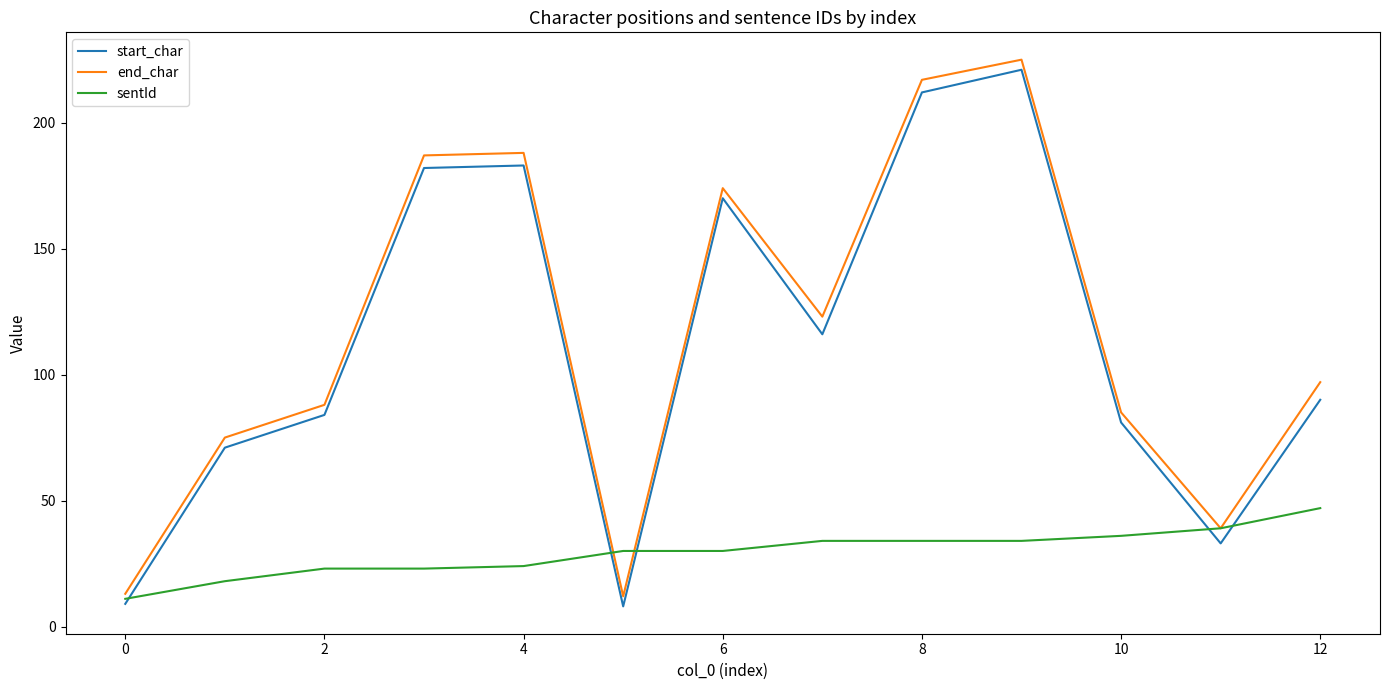

What is the difference between the maximum and second lowest values in the sentId series?

29